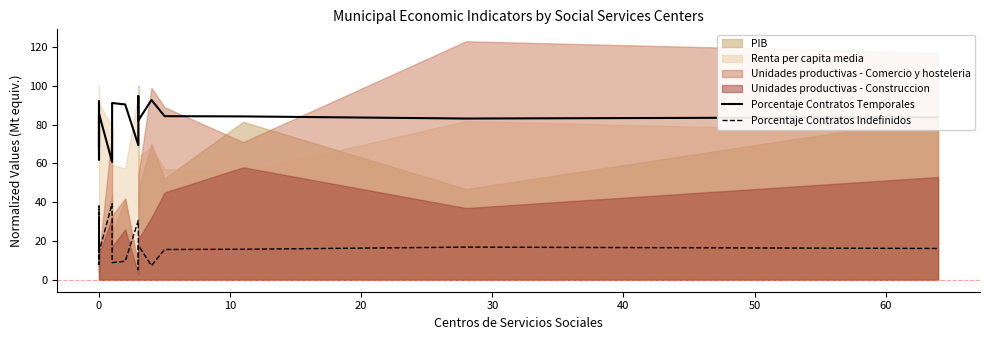

Count the number of categories in the chart.

20